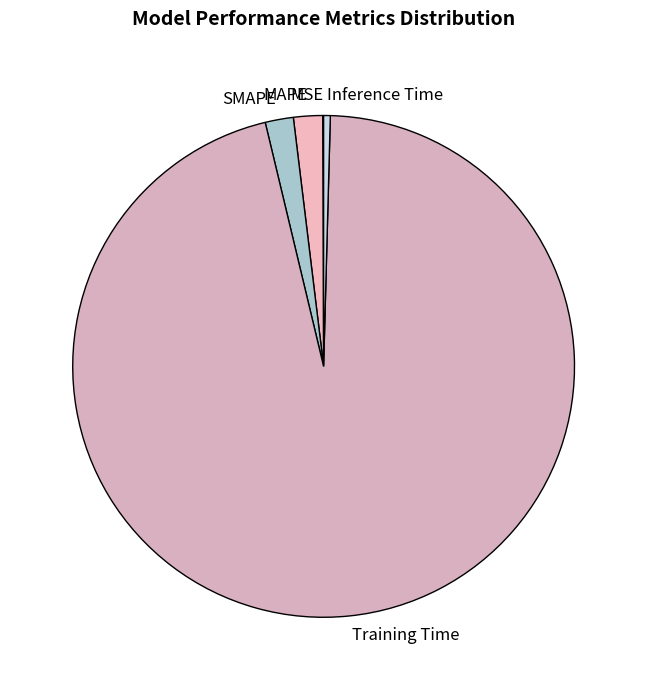

Between Inference Time and SMAPE, which is larger?

SMAPE